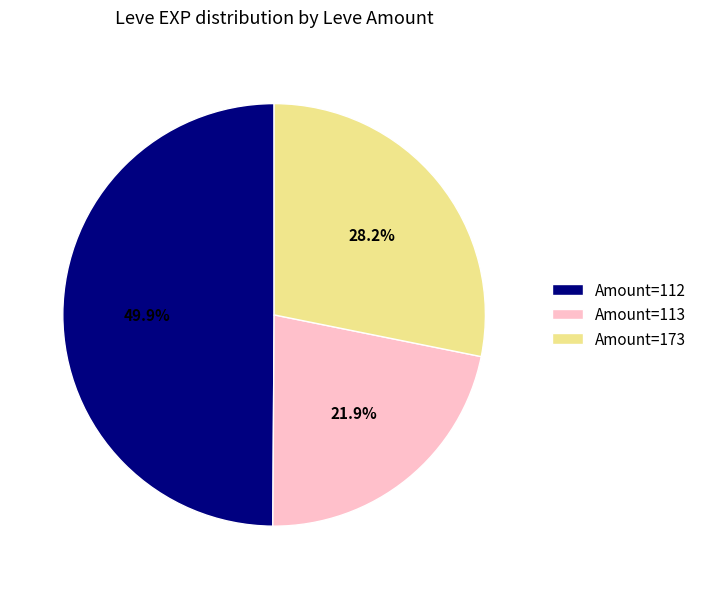

Rank the categories by value from lowest to highest.

Amount=113, Amount=173, Amount=112